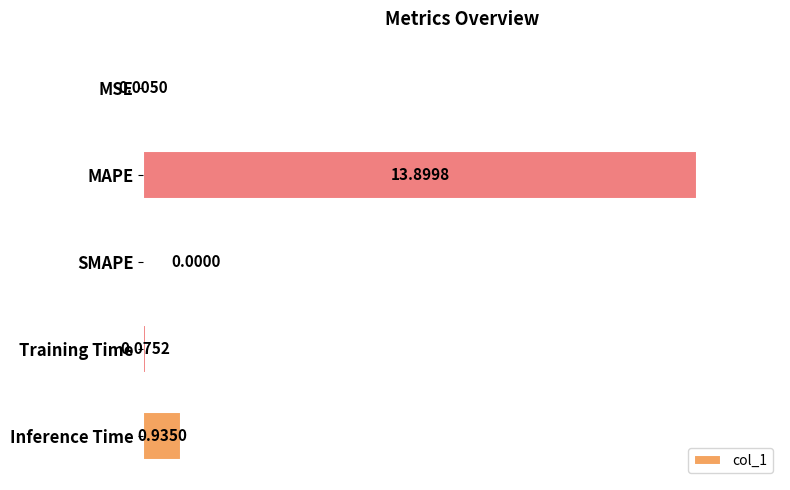

What is the change in value from Training Time to Inference Time?

+0.9